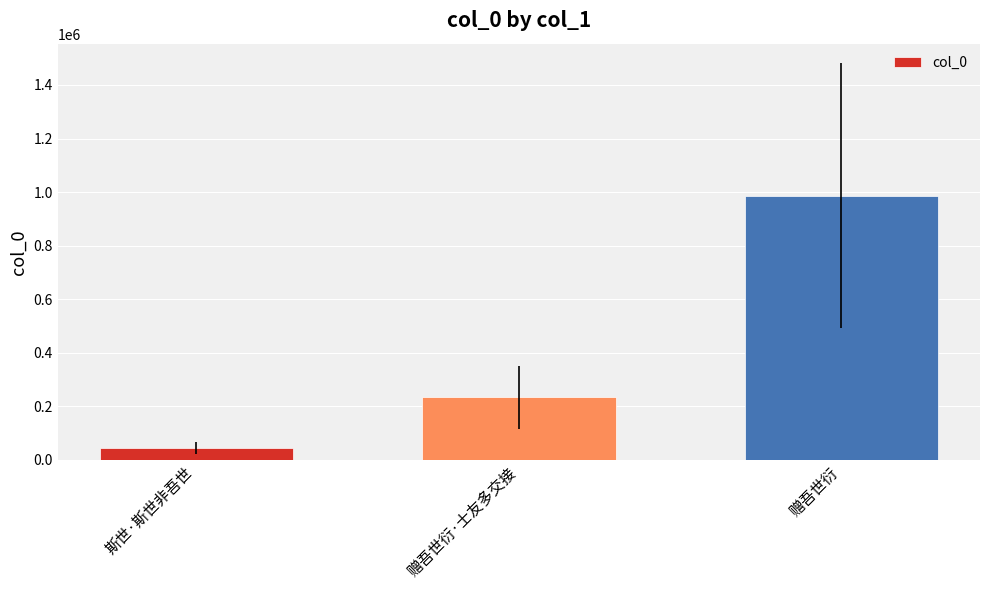

The chart shows a value of 1544098 at 赠吾世衍. True or false?

False